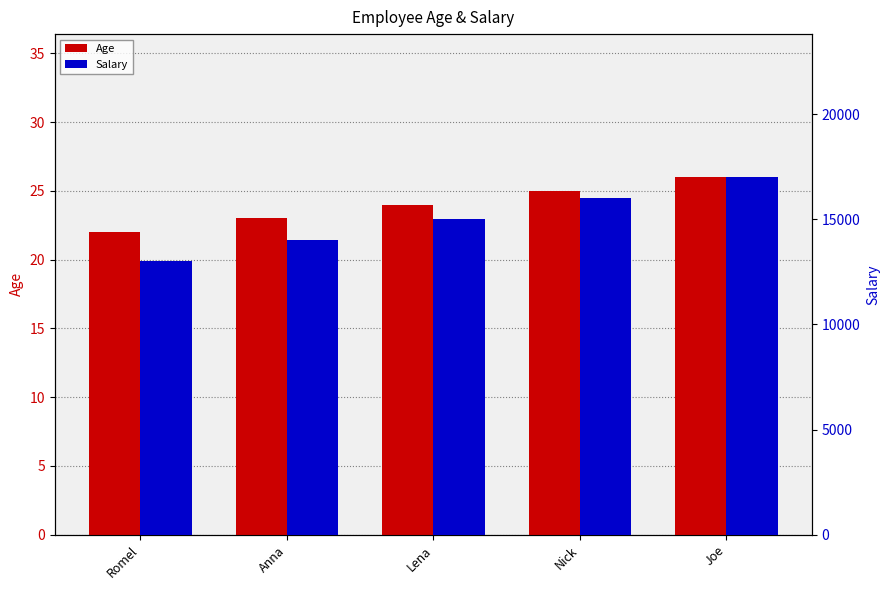

True or false: Salary has a value of 25933 at Nick.

False